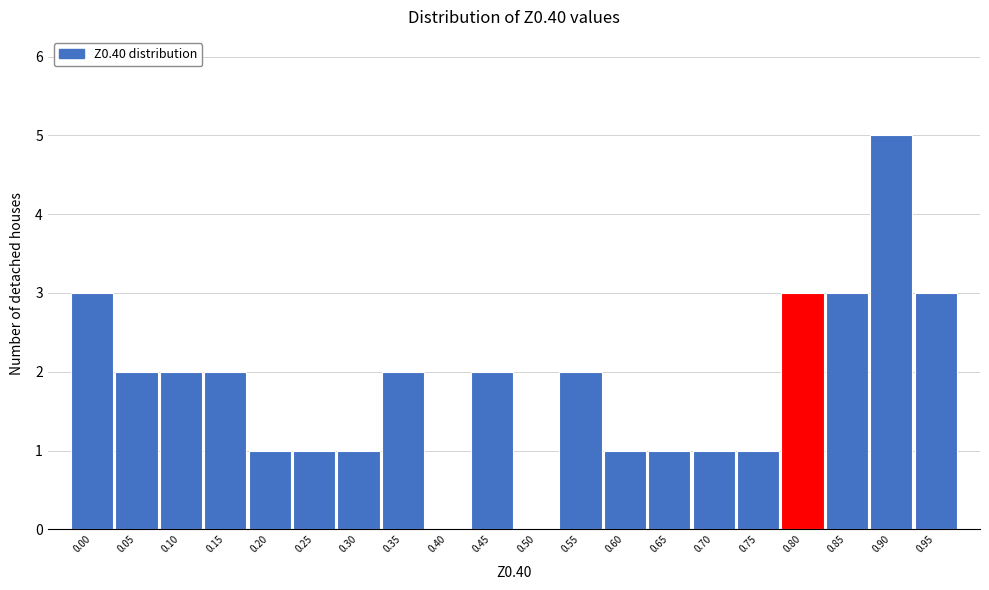

Reading left to right, list all the values displayed in this chart.

0.00=3	0.05=2	0.10=2	0.15=2	0.20=1	0.25=1	0.30=1	0.35=2	0.40=0	0.45=2	0.50=0	0.55=2	0.60=1	0.65=1	0.70=1	0.75=1	0.80=3	0.85=3	0.90=5	0.95=3